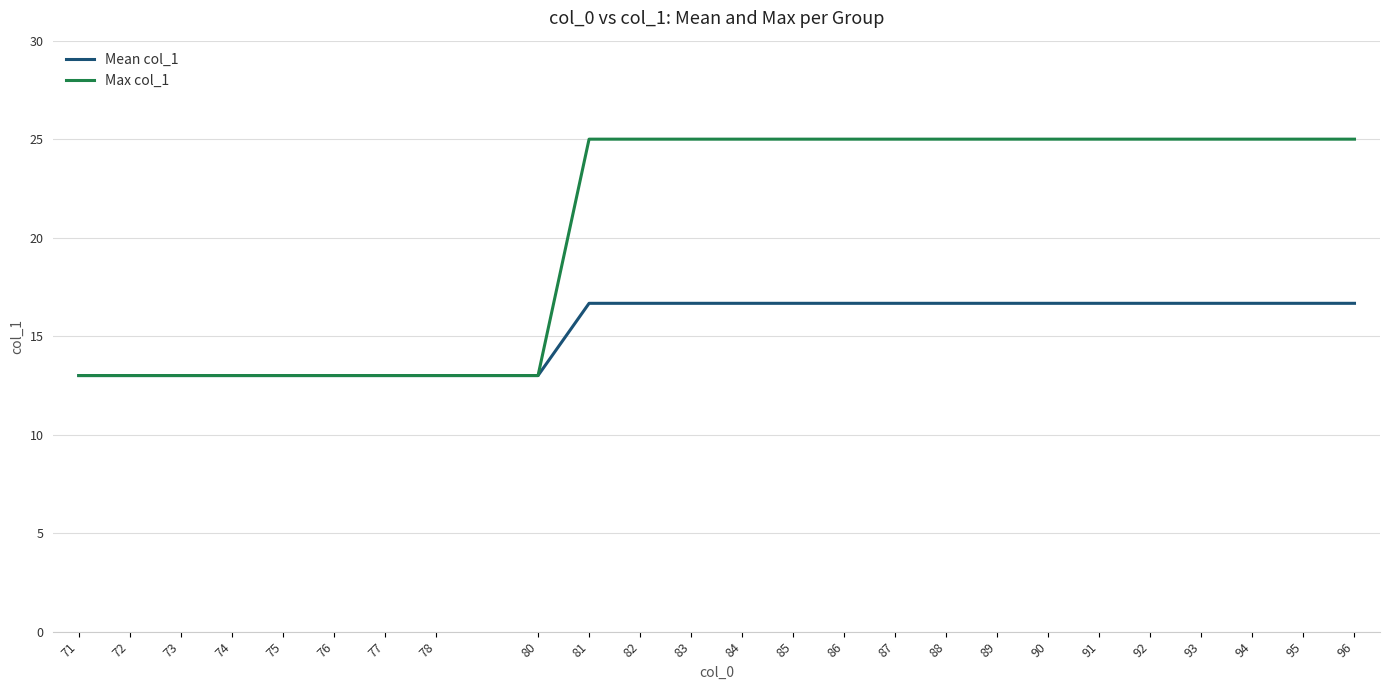

What is the lowest value of the Max col_1 series?

13.0